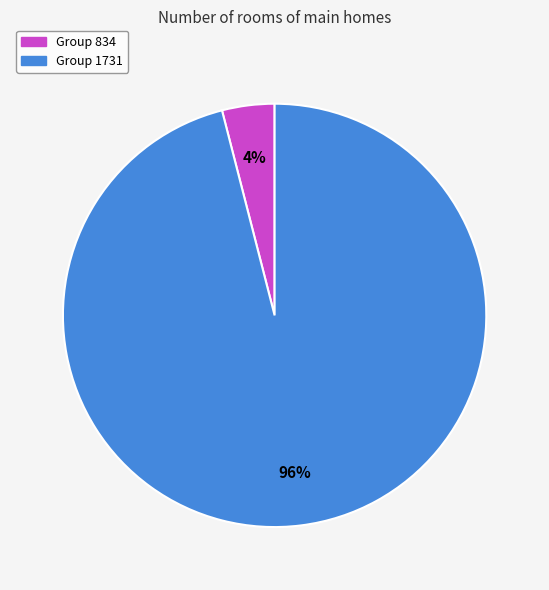

To the nearest percent, what is the average slice percentage?

50%